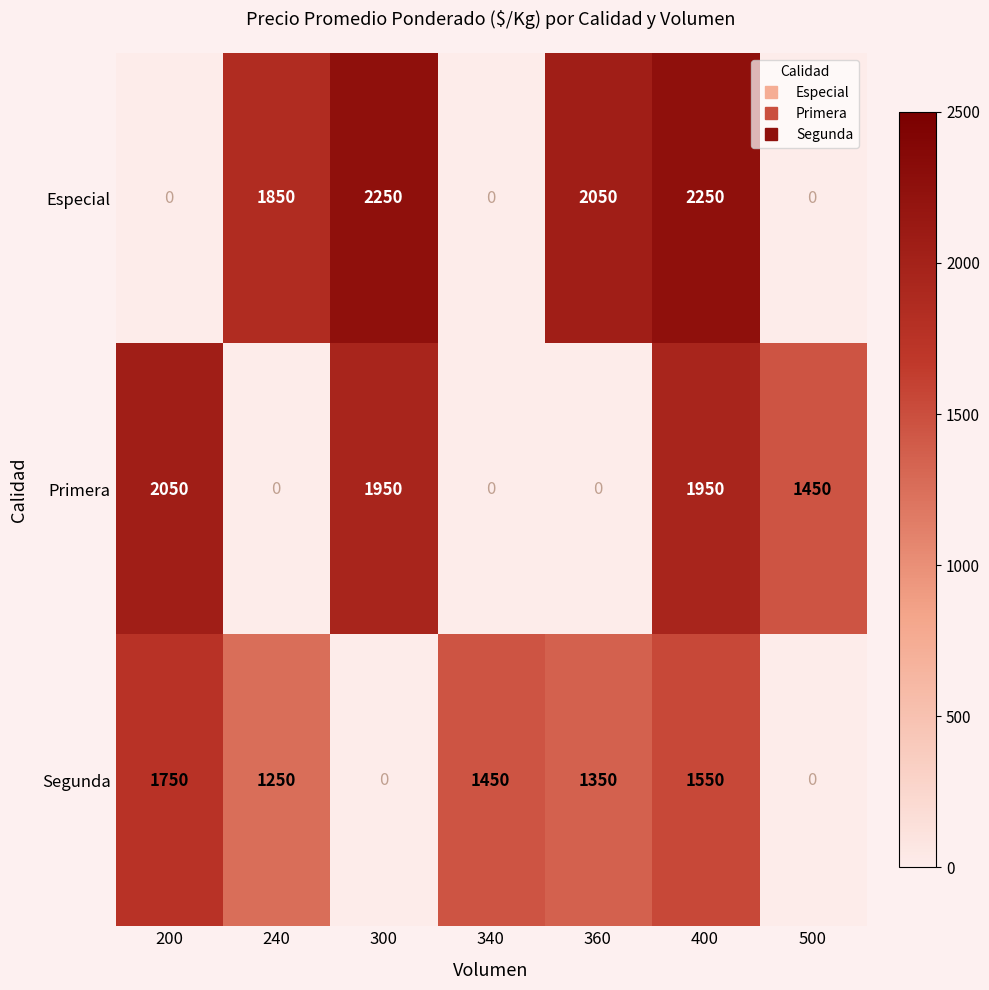

The value of Segunda at 340 is 666.0. True or false?

False